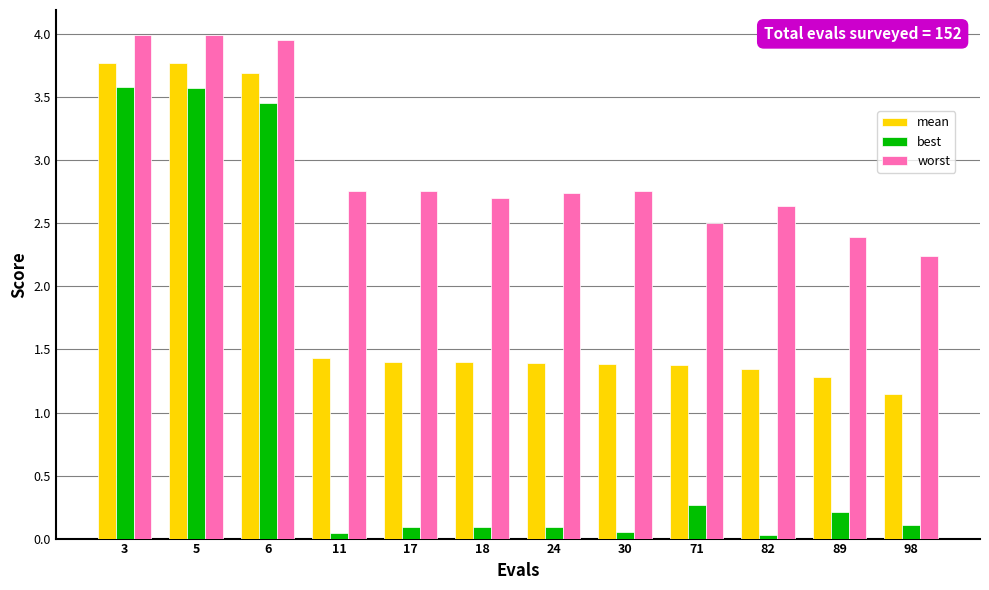

What is the average value of the mean series?

1.9